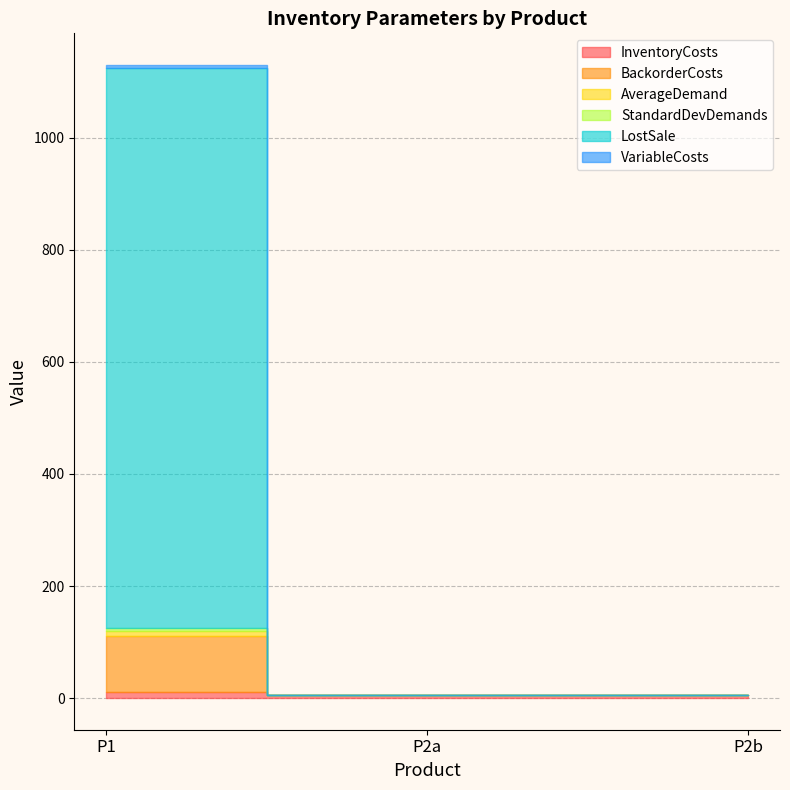

What is the label of the 3rd point from the left?

P2b